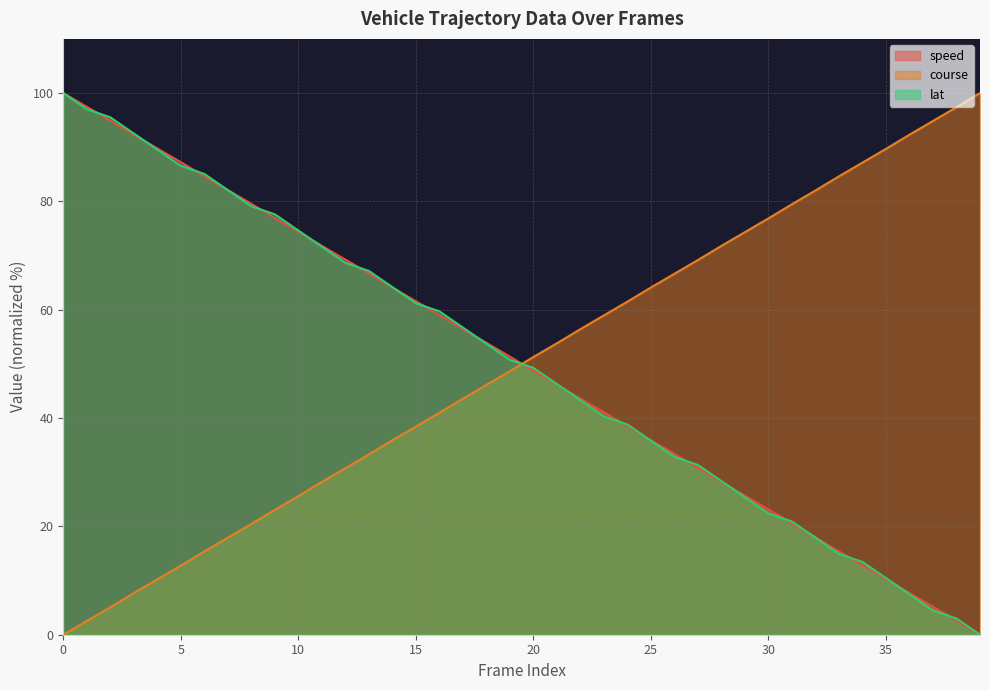

Which has a higher value, 9 or 5?

5